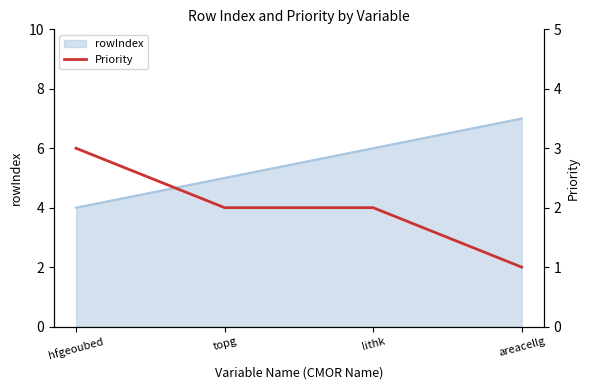

How many values in the rowIndex series are below 6?

2